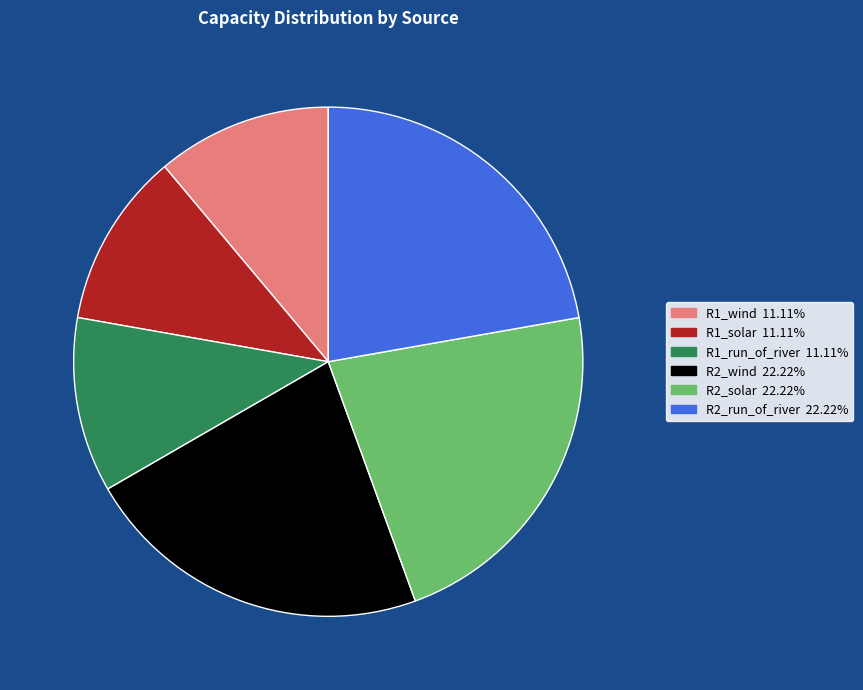

Combined, do R2_wind and R2_run_of_river account for over 50%?

No